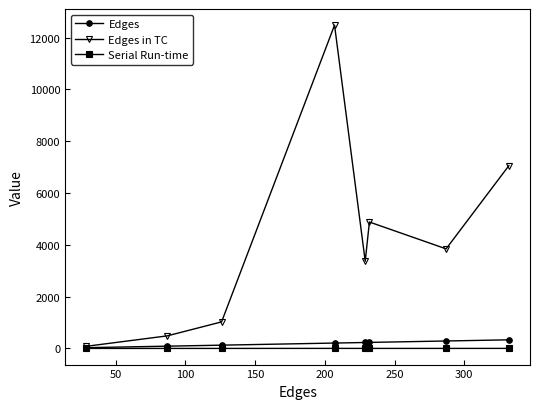

Which series has the largest range (max minus min)?

Edges in TC